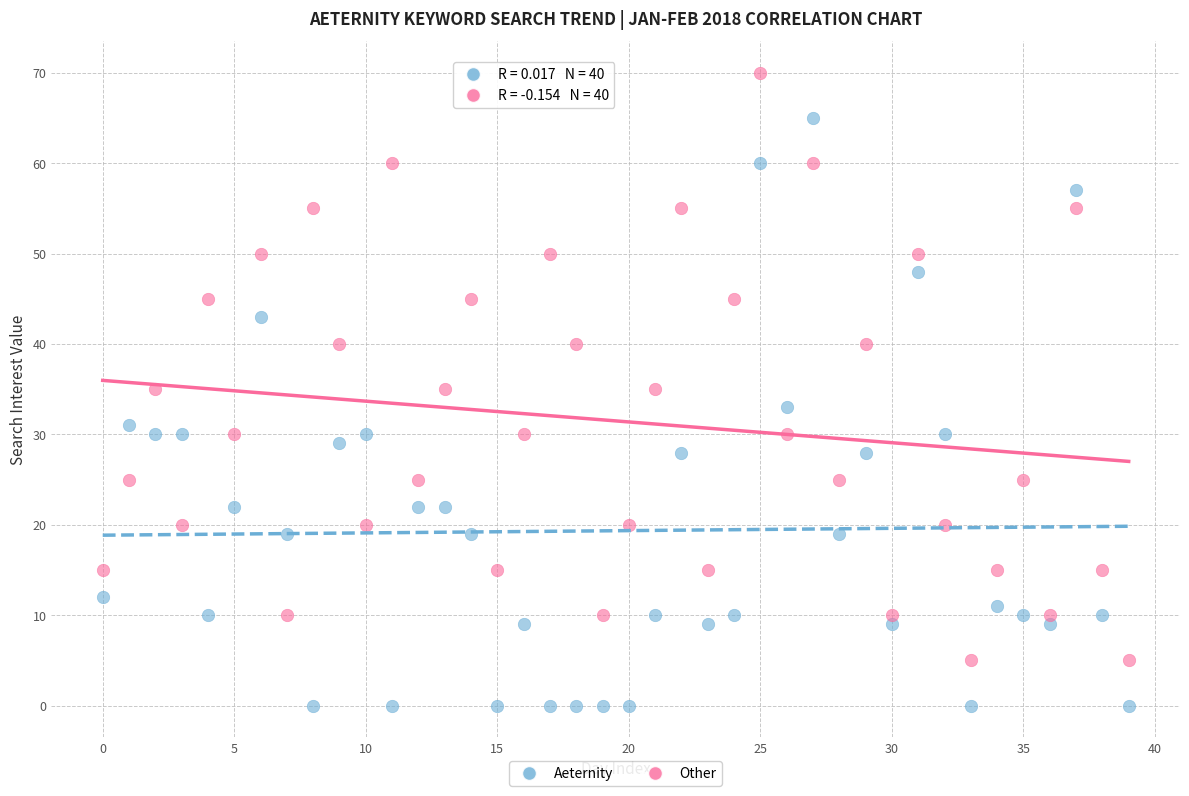

Which series reaches the maximum Y coordinate?

Other